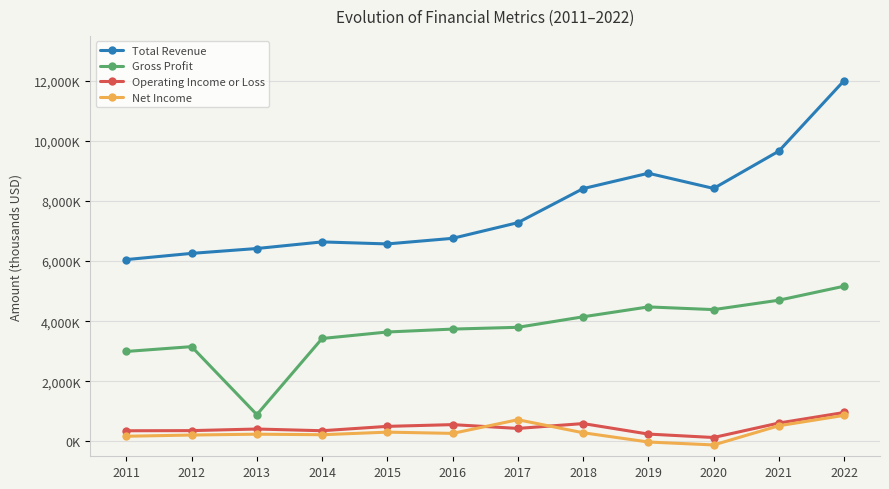

What is the value of the Net Income point at the 8th from the left?

283600